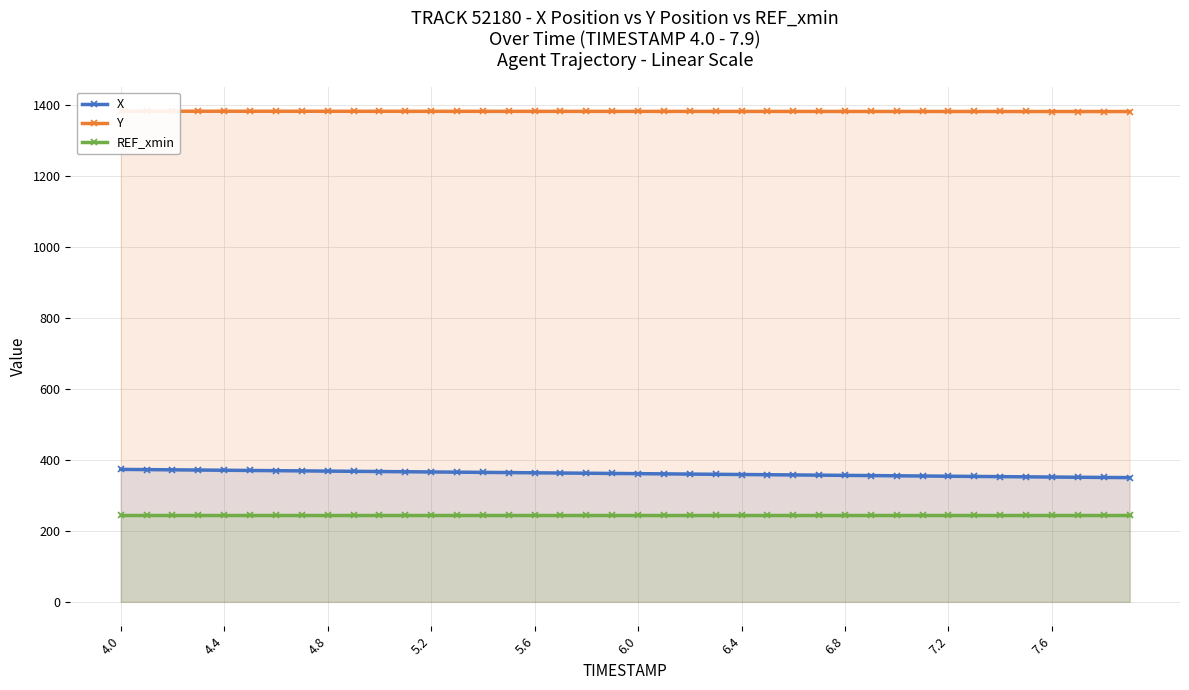

What is the highest value of the REF_xmin series?

245.2